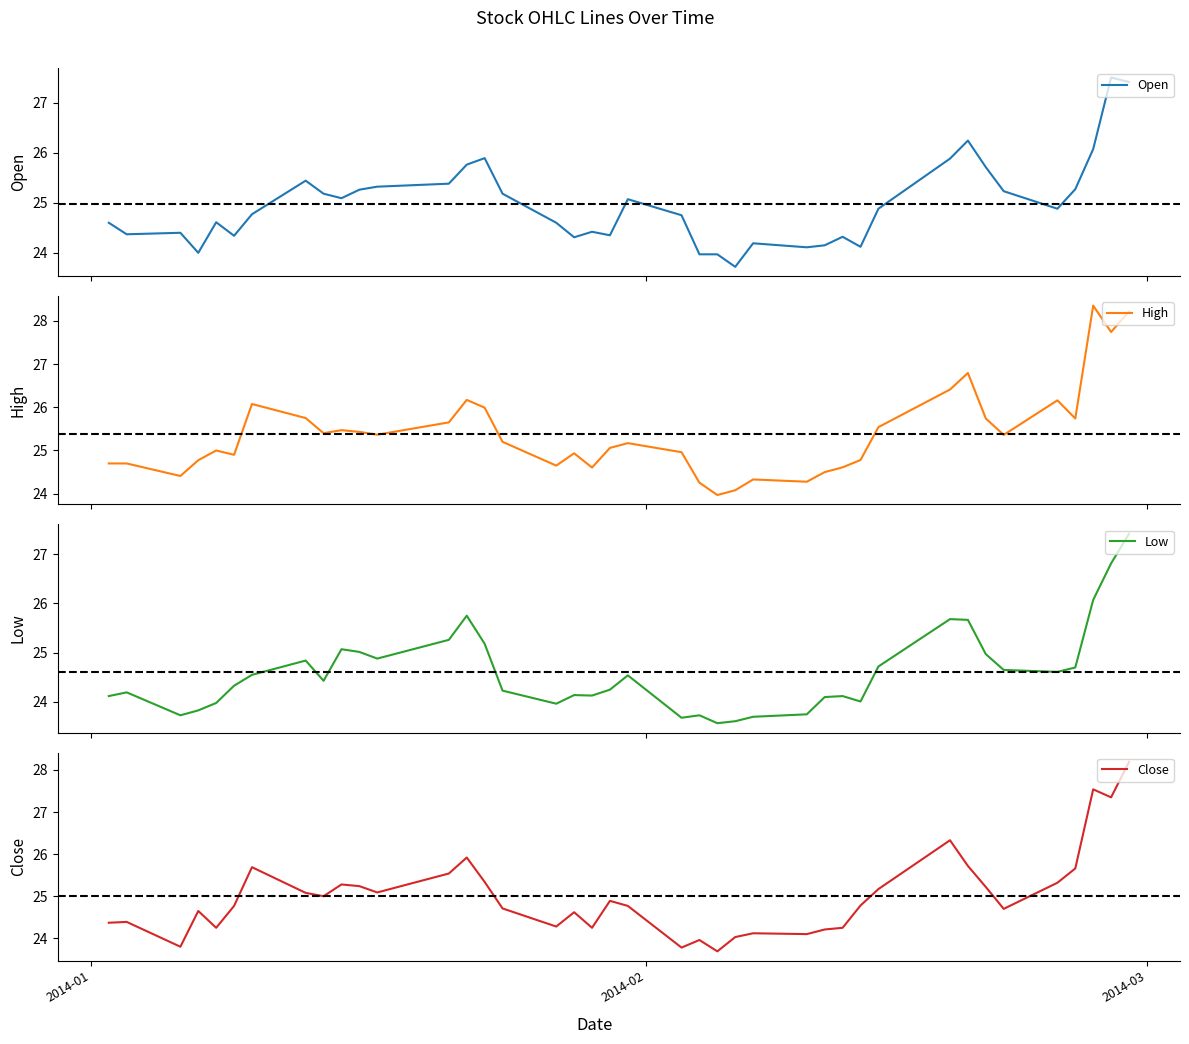

What is the lowest value of the Open series?

23.7